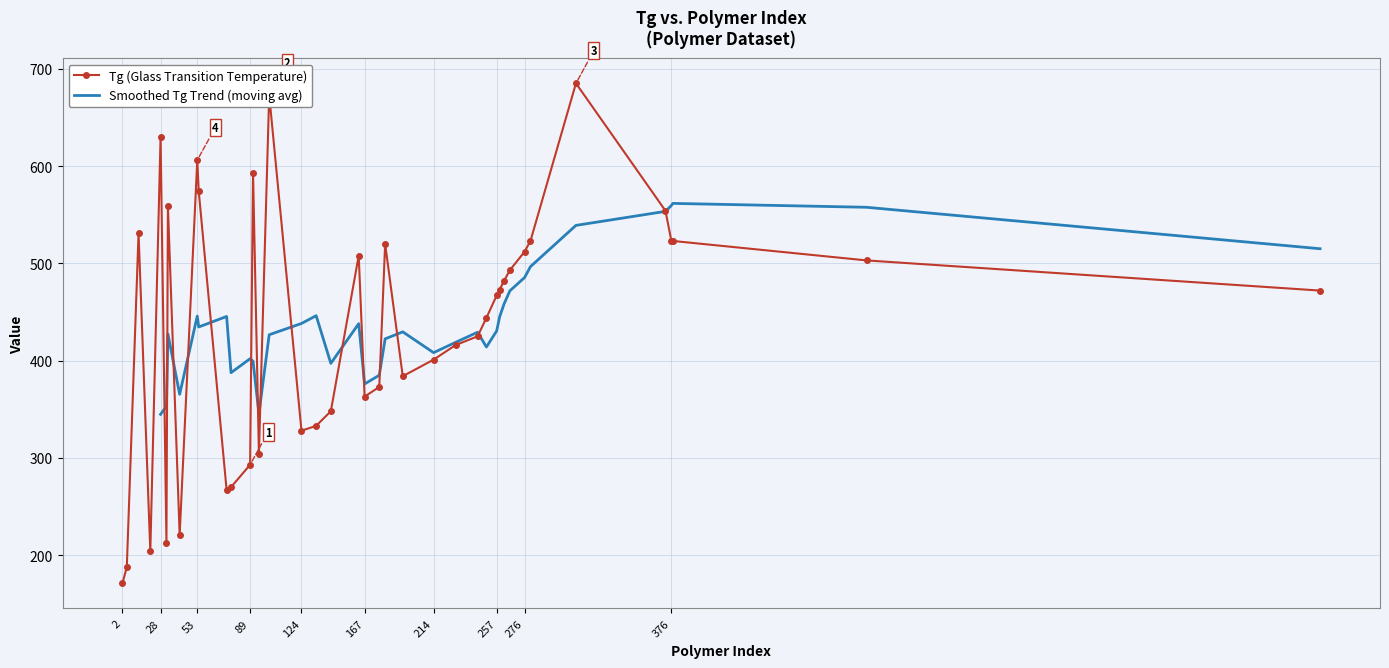

The Tg (Glass Transition Temperature) series shows 122 at 89. True or false?

False